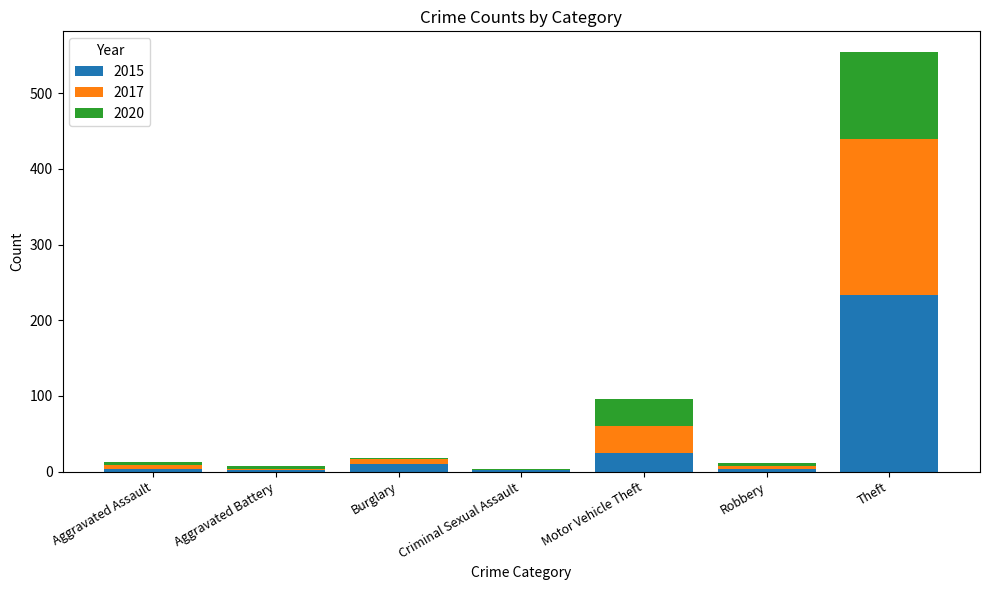

What is the total value across all series at Theft?

554